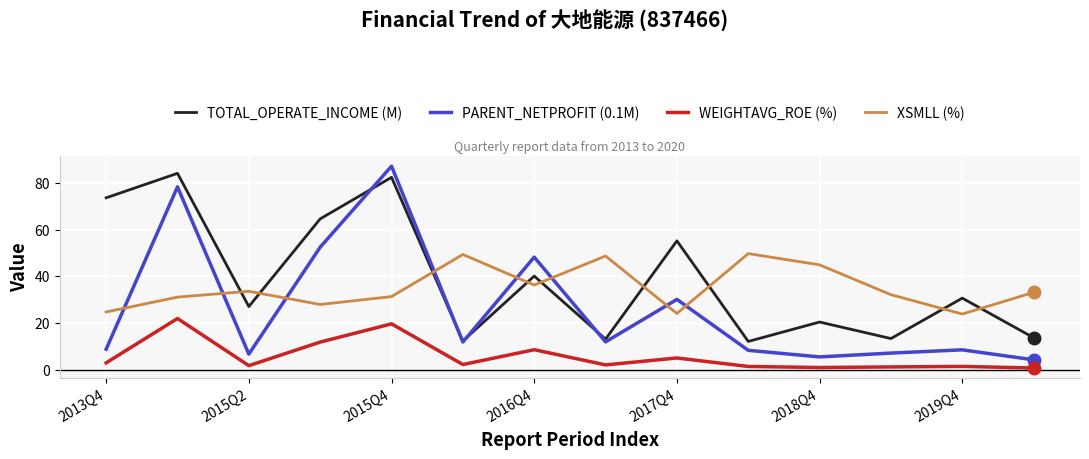

Which series ends up on top after the final intersection of XSMLL (%) and PARENT_NETPROFIT (0.1M)?

XSMLL (%)